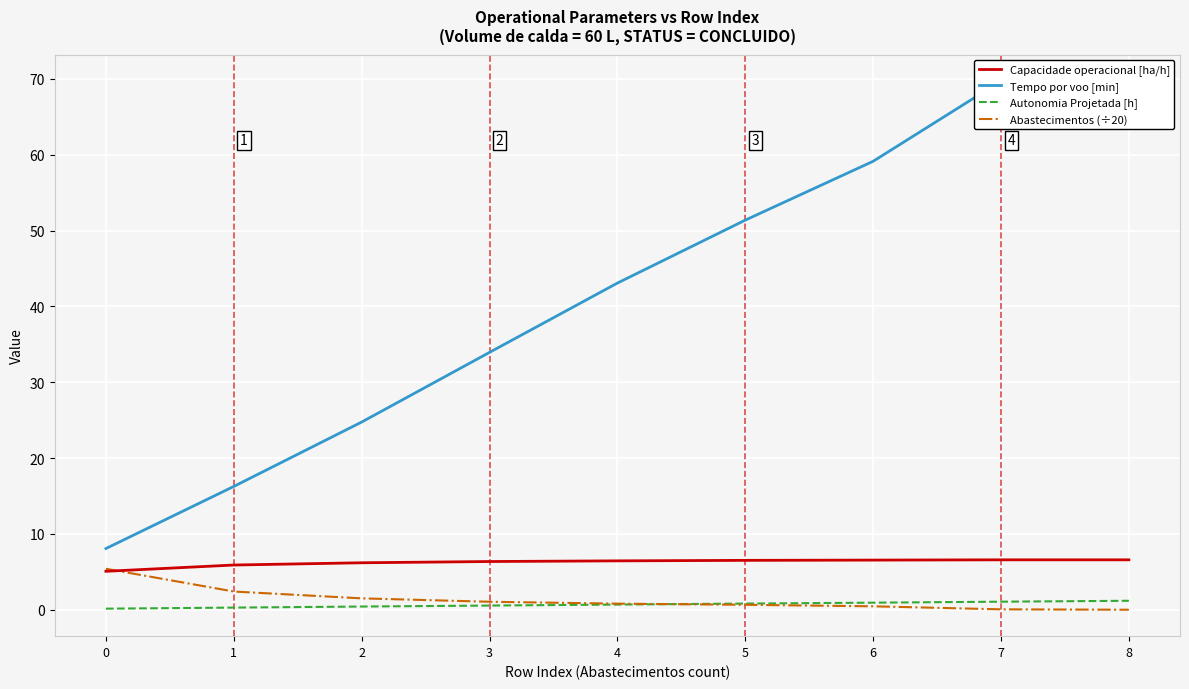

Which label corresponds to the largest value in the chart?

8